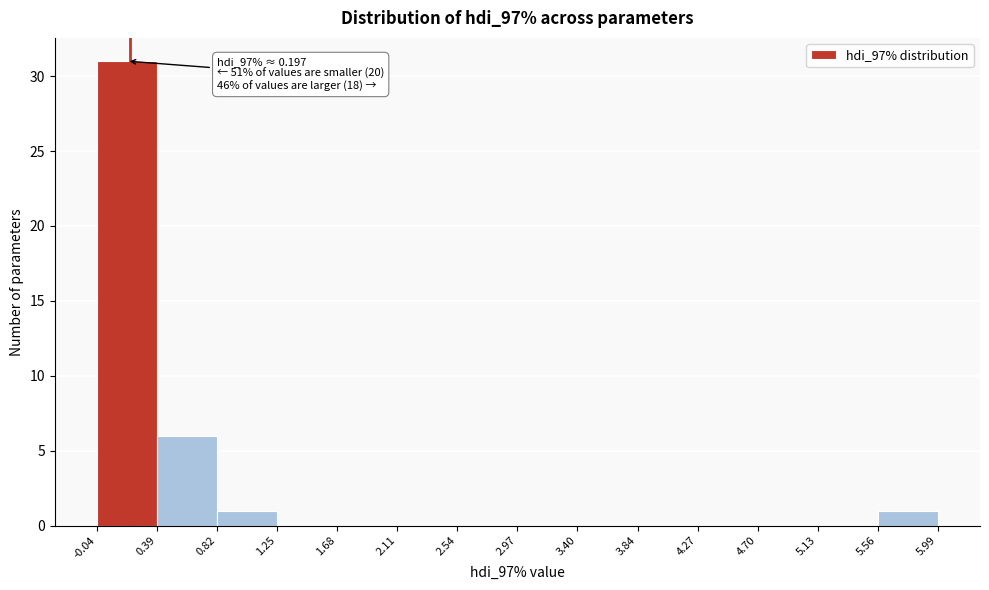

Which range on the x-axis has the tallest bar?

-0.04 to 0.39